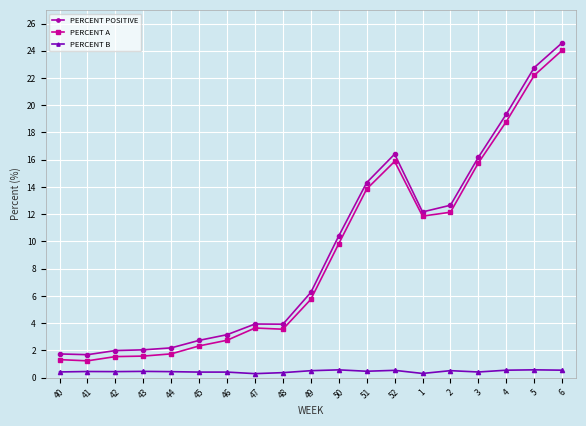

What is the value of the PERCENT A point at the 12th from the left?

13.8